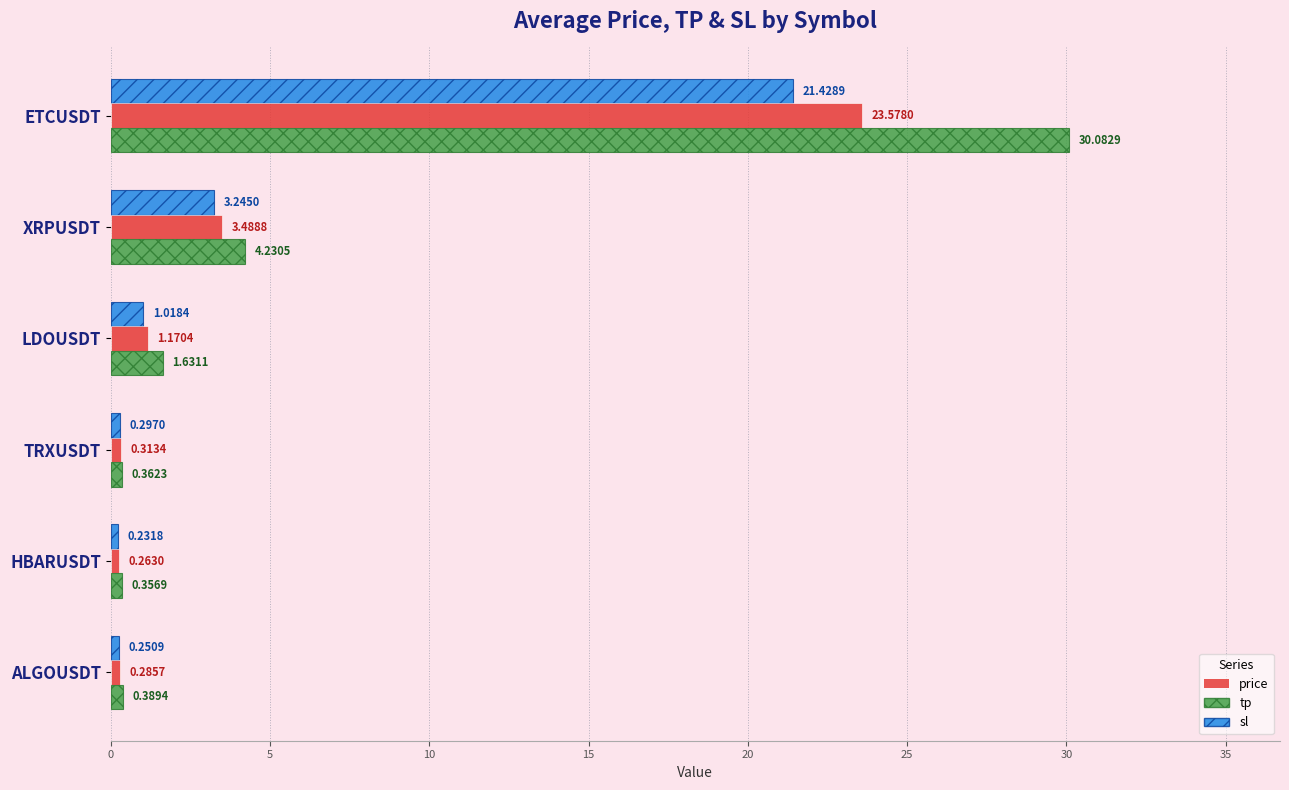

Count the number of categories in the chart.

6